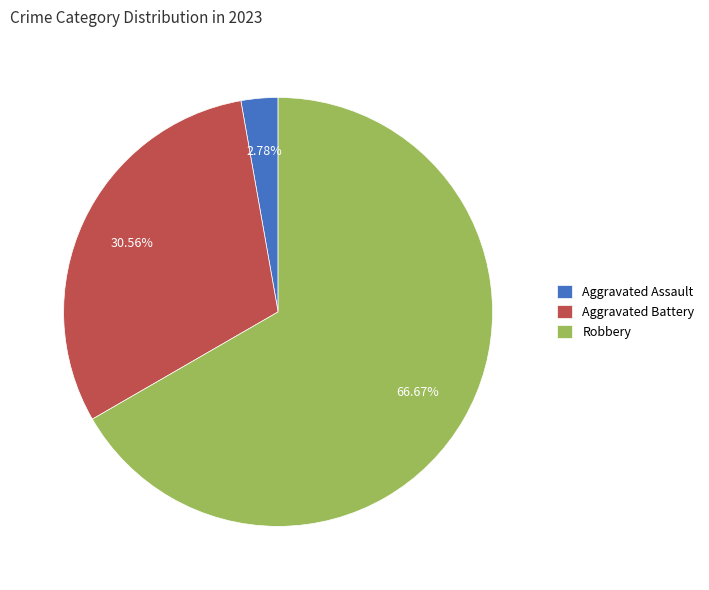

Count the number of slices in the pie.

3